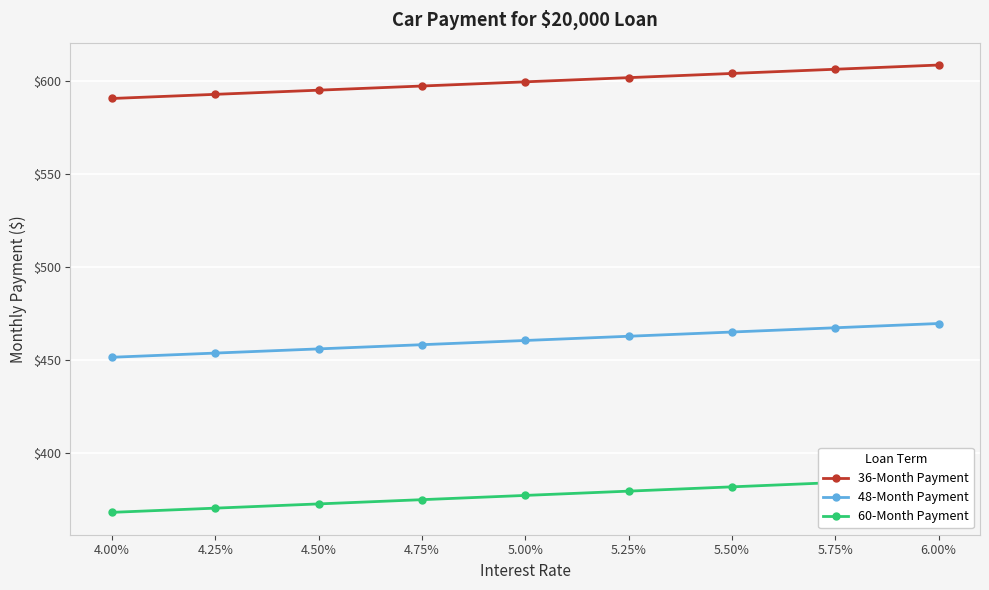

How many lines are shown in the chart?

3